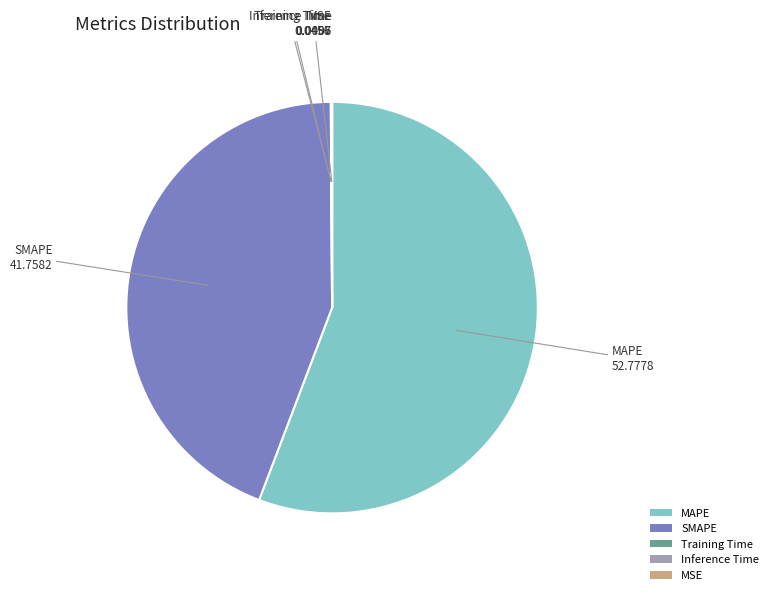

Which has a higher value, MAPE or SMAPE?

MAPE